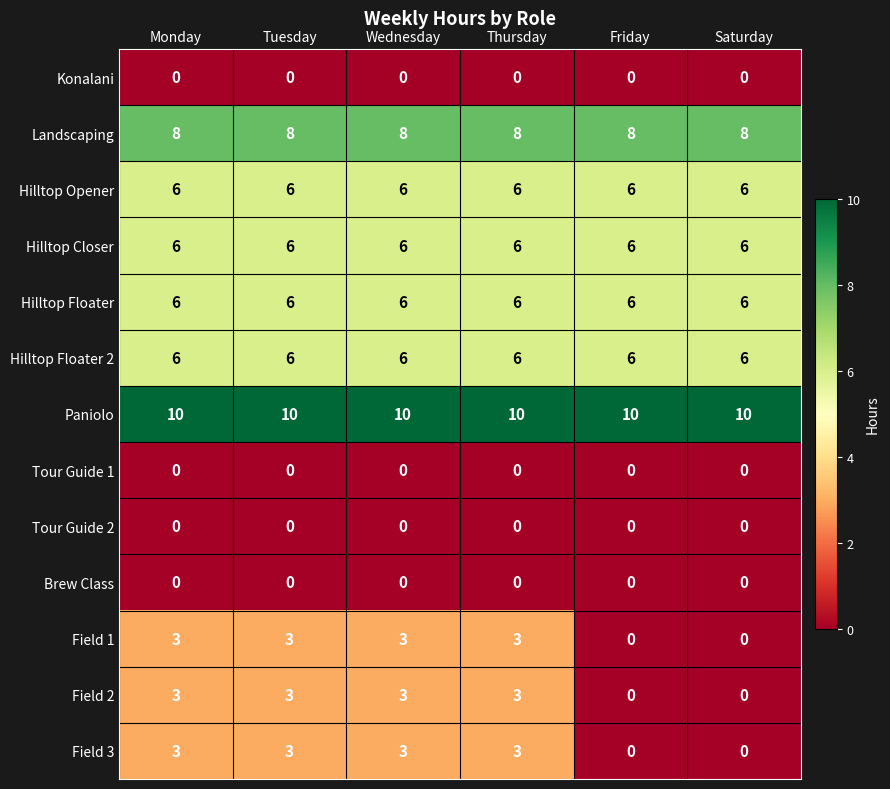

The value of Hilltop Floater at Saturday is 9. True or false?

False